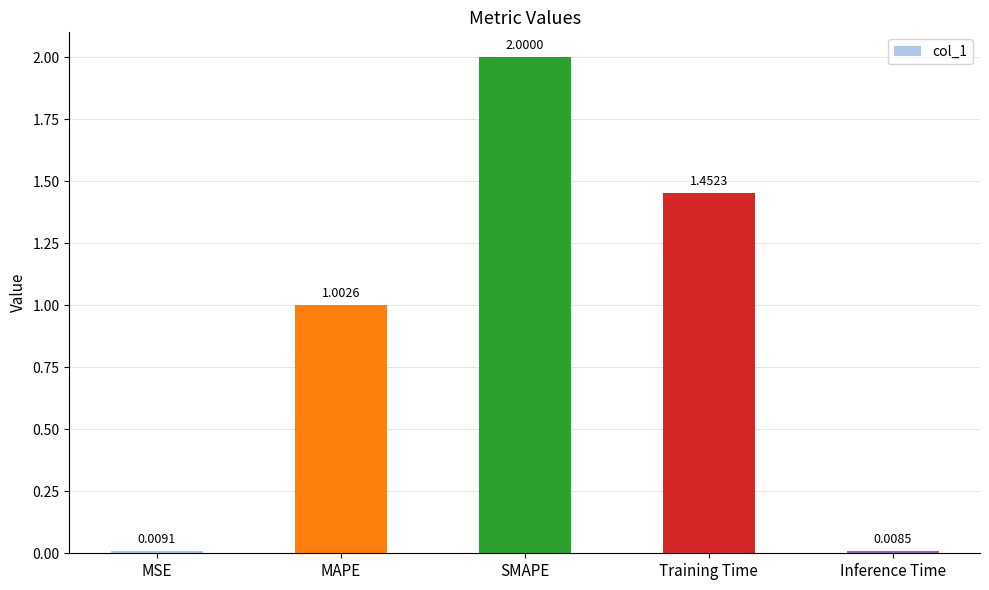

What is the label of the 2nd bar from the left?

MAPE